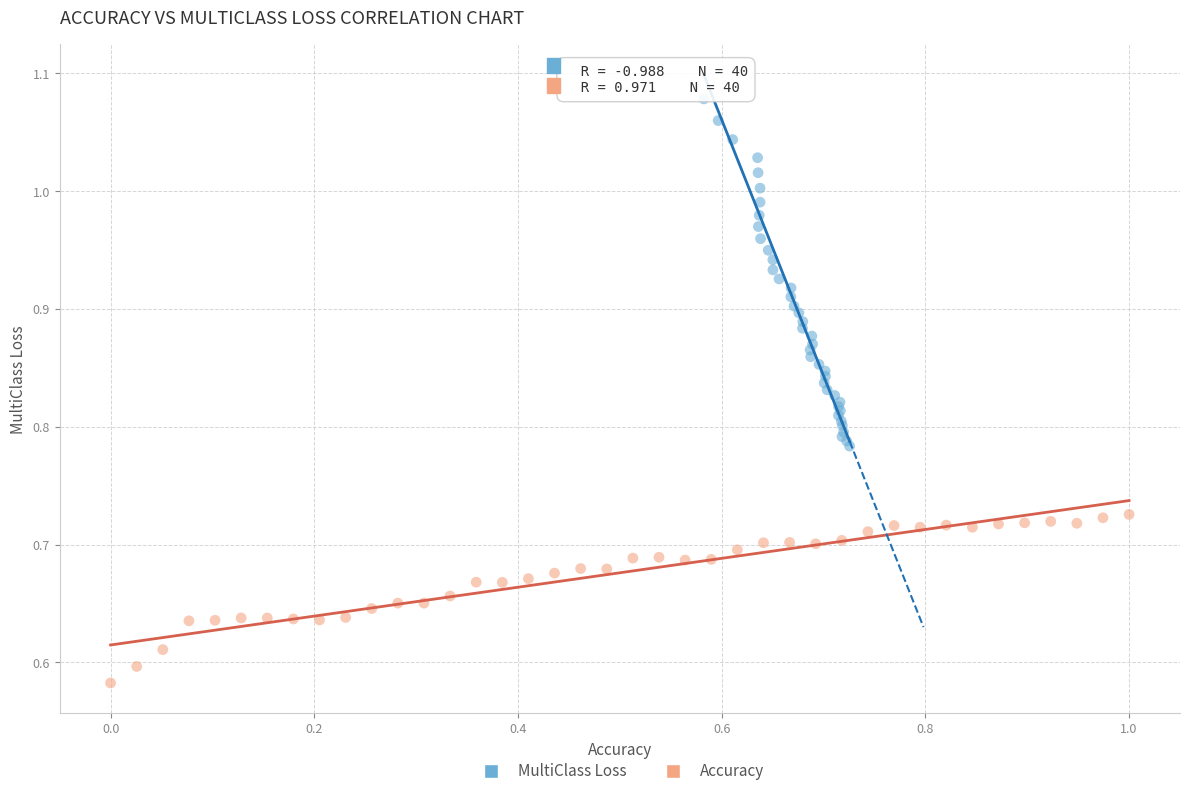

Which series has the widest spread of Y values?

MultiClass Loss